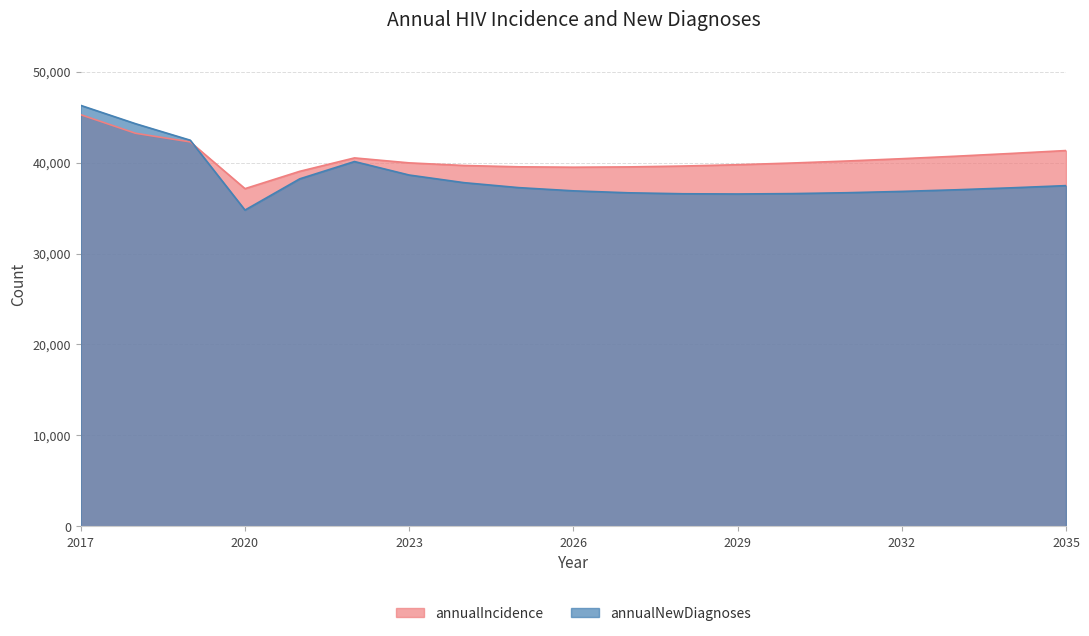

What is the sum of the annualNewDiagnoses values at 2024 and 2029?

74338